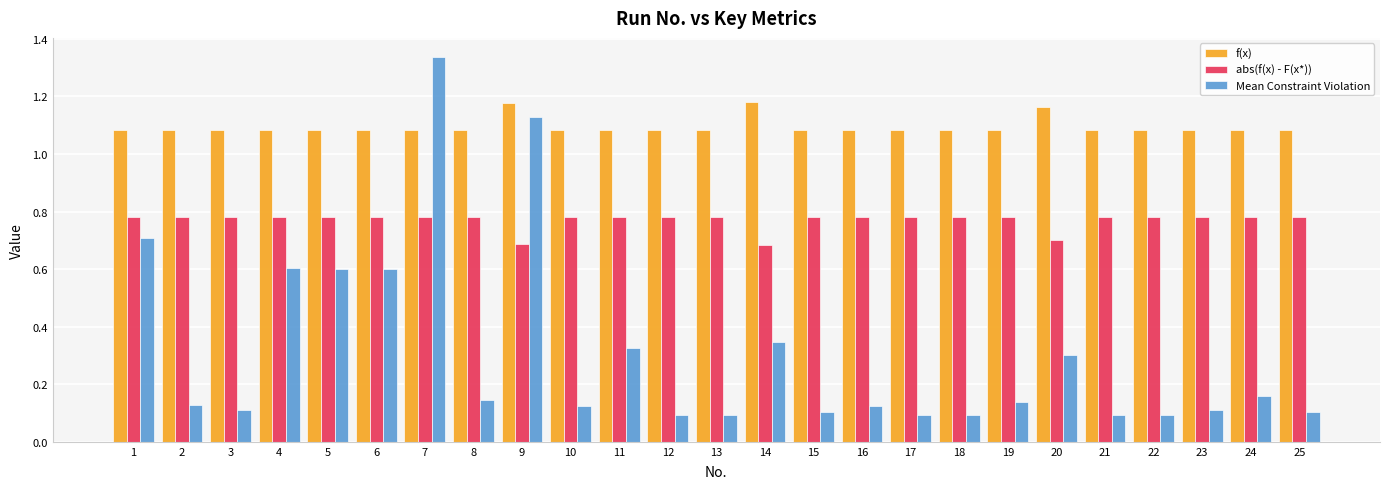

Rank the series by their average value, from lowest to highest.

Mean Constraint Violation, abs(f(x) - F(x*)), f(x)